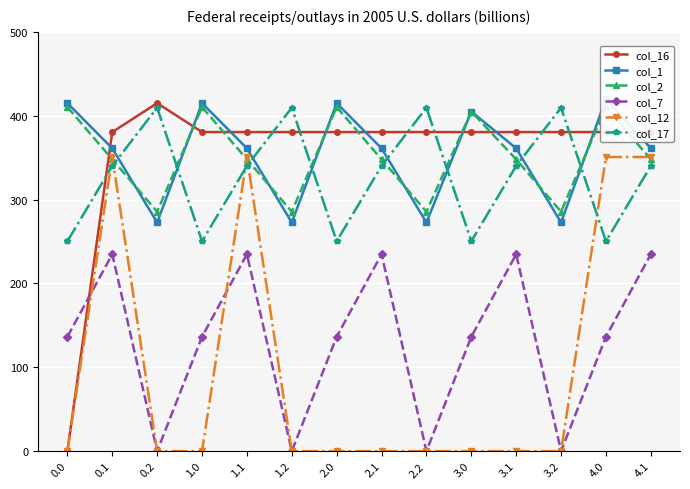

What value does the col_16 series have at 2.1?

380.5